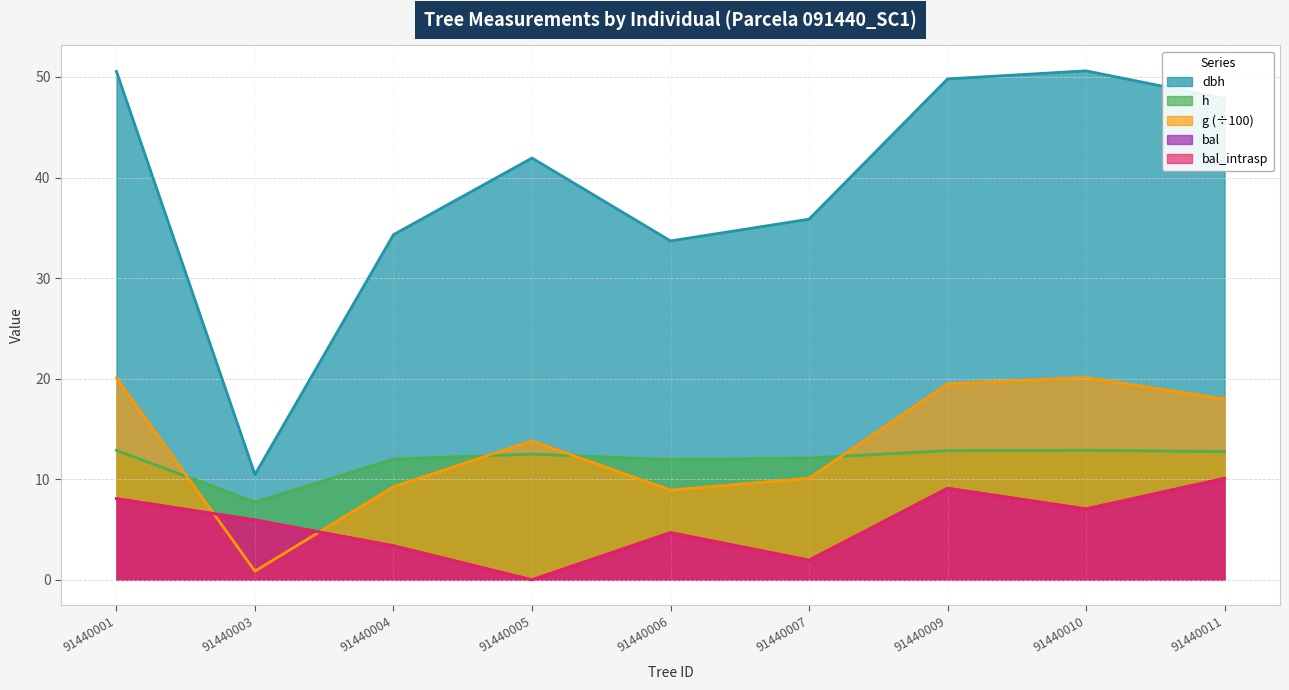

At which category does h reach its first local peak?

91440005